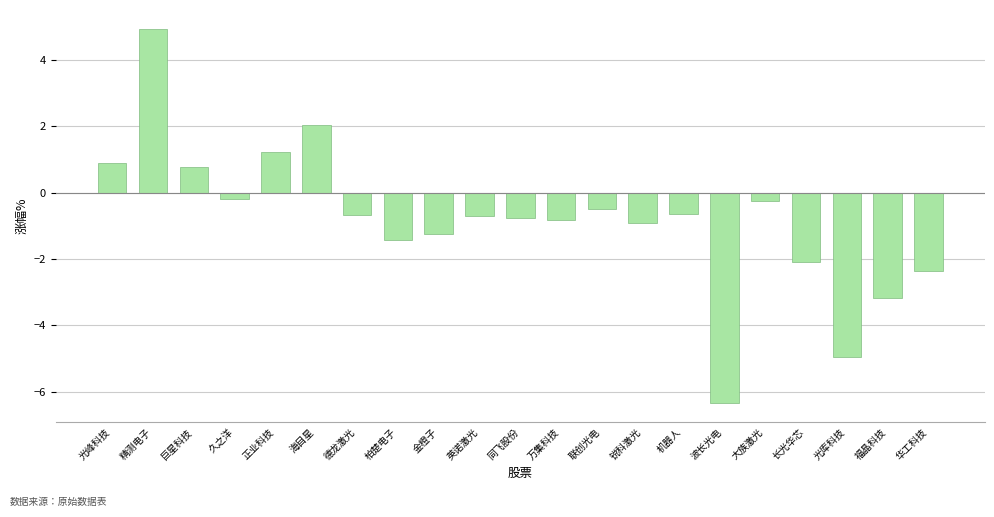

What is the difference between the values at 波长光电 and 柏楚电子?

4.9